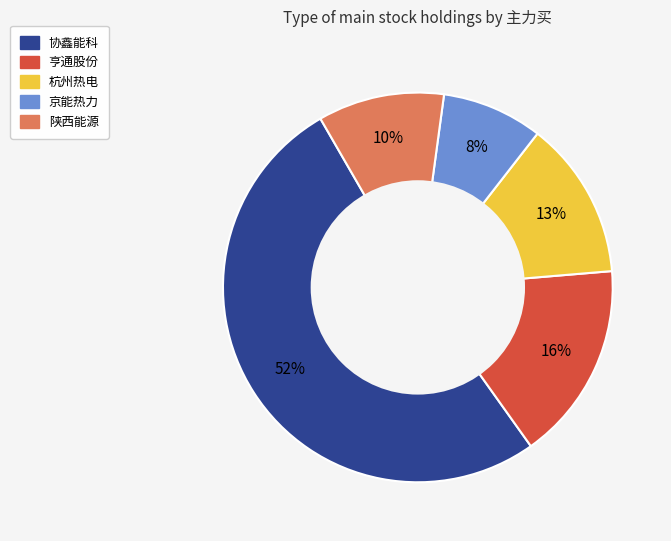

Which slice is the largest?

协鑫能科